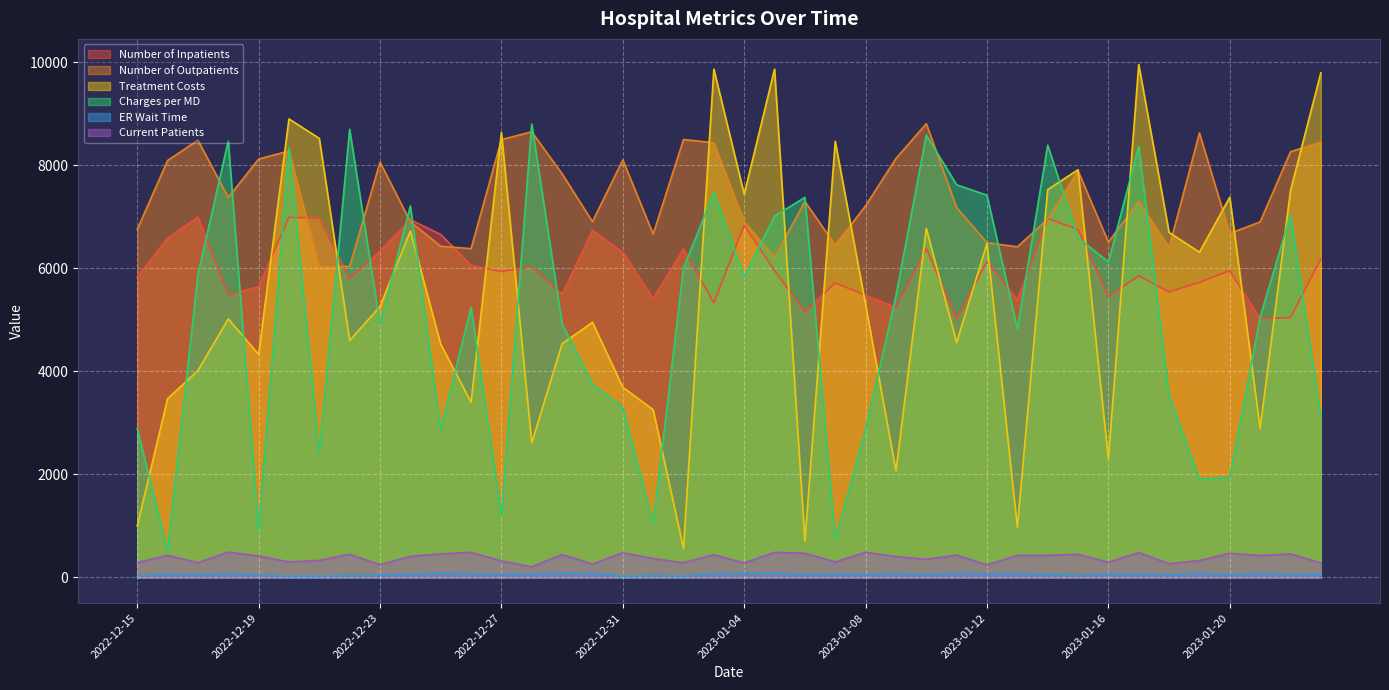

How many data points does each series have?

40